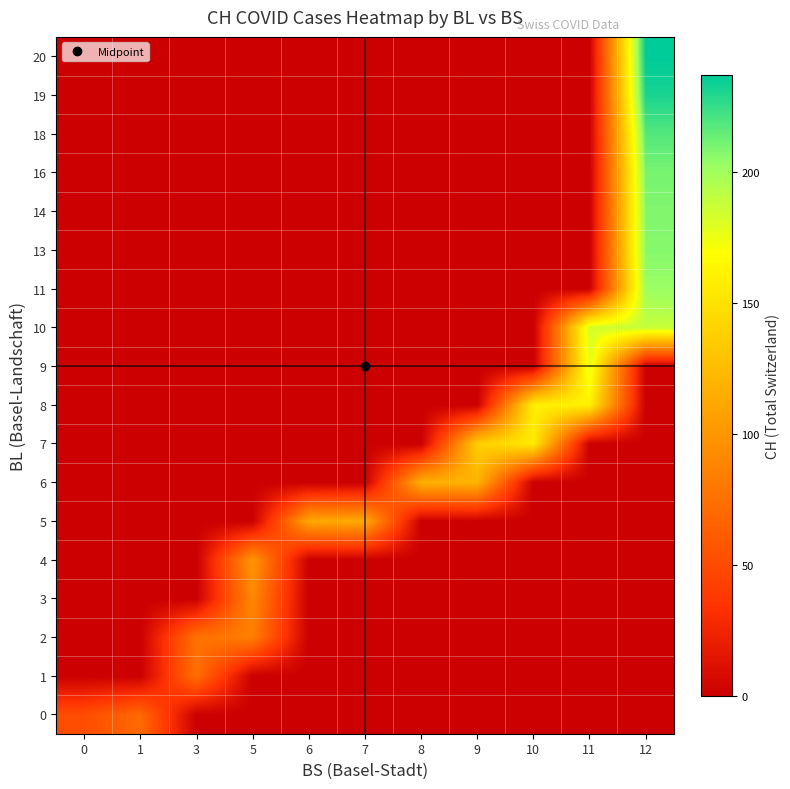

Reading left to right, transcribe all the data shown in this chart.

0: 0=51	1=70	3=0	5=0	6=0	7=0	8=0	9=0	10=0	11=0	12=0
1: 0=0	1=0	3=74	5=0	6=0	7=0	8=0	9=0	10=0	11=0	12=0
2: 0=0	1=0	3=76	5=84	6=0	7=0	8=0	9=0	10=0	11=0	12=0
3: 0=0	1=0	3=0	5=91	6=0	7=0	8=0	9=0	10=0	11=0	12=0
4: 0=0	1=0	3=0	5=100	6=0	7=0	8=0	9=0	10=0	11=0	12=0
5: 0=0	1=0	3=0	5=0	6=111	7=113	8=0	9=0	10=0	11=0	12=0
6: 0=0	1=0	3=0	5=0	6=0	7=0	8=117	9=119	10=0	11=0	12=0
7: 0=0	1=0	3=0	5=0	6=0	7=0	8=0	9=137	10=156	11=0	12=0
8: 0=0	1=0	3=0	5=0	6=0	7=0	8=0	9=0	10=159	11=160	12=0
9: 0=0	1=0	3=0	5=0	6=0	7=0	8=0	9=0	10=0	11=178	12=0
10: 0=0	1=0	3=0	5=0	6=0	7=0	8=0	9=0	10=0	11=184	12=188
11: 0=0	1=0	3=0	5=0	6=0	7=0	8=0	9=0	10=0	11=0	12=202
13: 0=0	1=0	3=0	5=0	6=0	7=0	8=0	9=0	10=0	11=0	12=207
14: 0=0	1=0	3=0	5=0	6=0	7=0	8=0	9=0	10=0	11=0	12=208
16: 0=0	1=0	3=0	5=0	6=0	7=0	8=0	9=0	10=0	11=0	12=210
18: 0=0	1=0	3=0	5=0	6=0	7=0	8=0	9=0	10=0	11=0	12=218
19: 0=0	1=0	3=0	5=0	6=0	7=0	8=0	9=0	10=0	11=0	12=231
20: 0=0	1=0	3=0	5=0	6=0	7=0	8=0	9=0	10=0	11=0	12=237